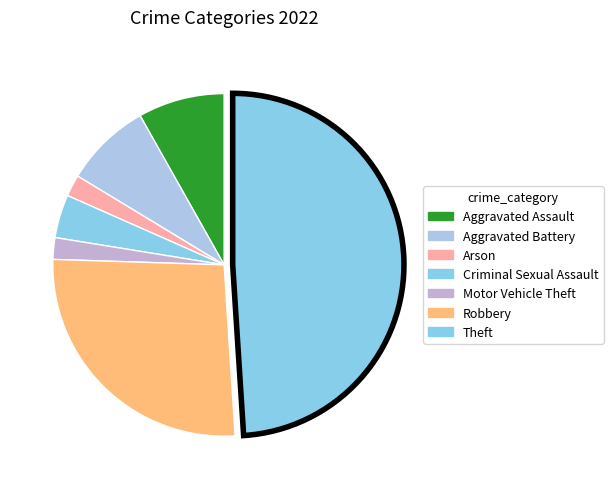

How many slices are in this pie chart?

7